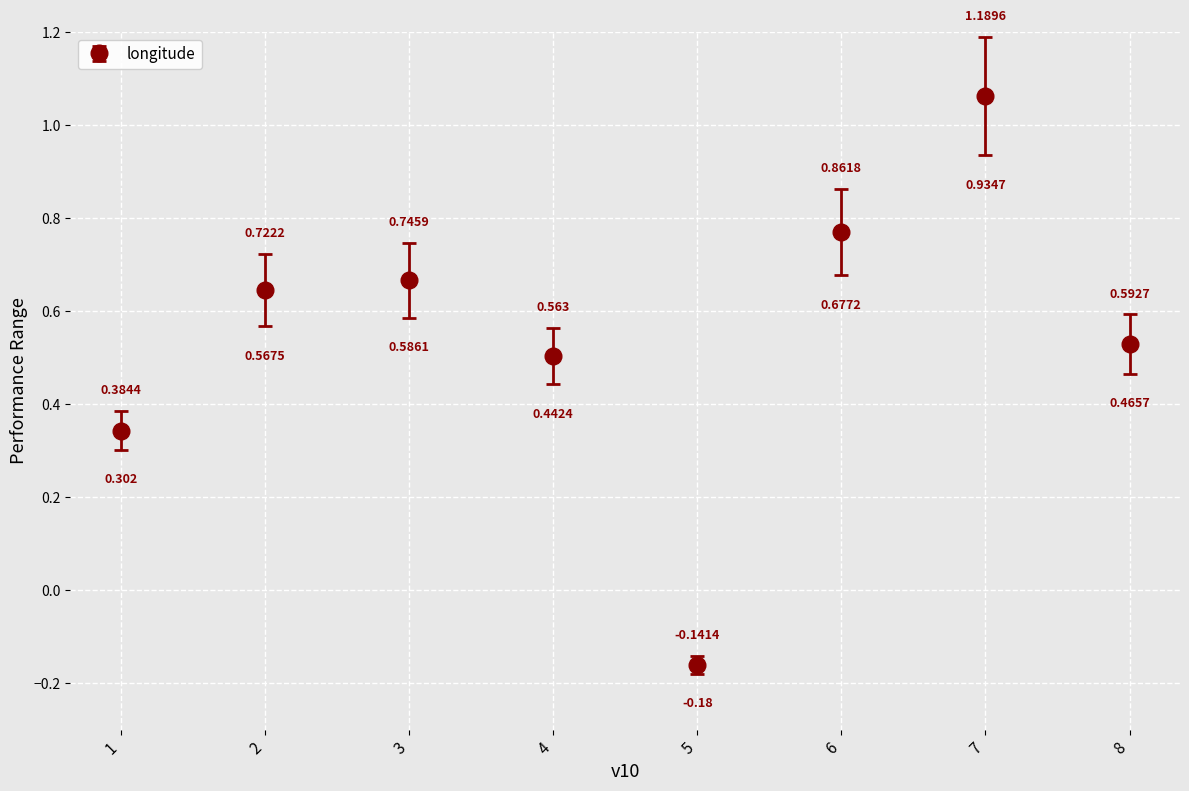

True or false: the data has more than 2 interior local peaks.

False